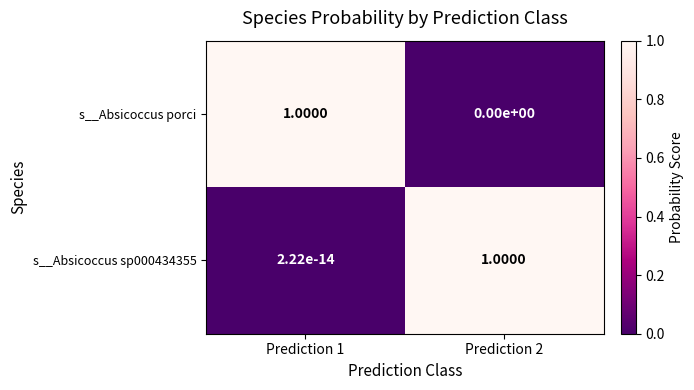

How many data points does each series have?

2